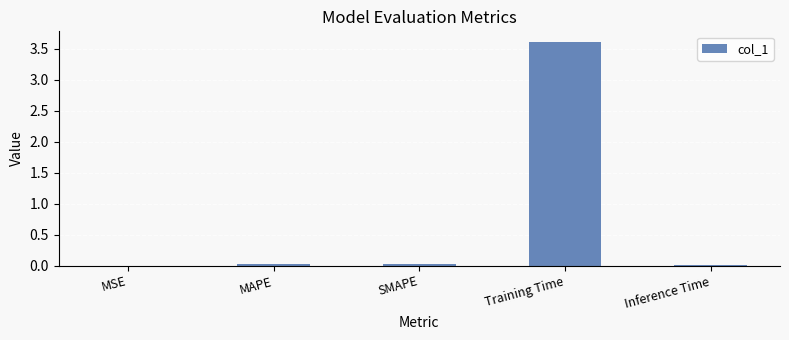

The value at Inference Time is 0.0. True or false?

True